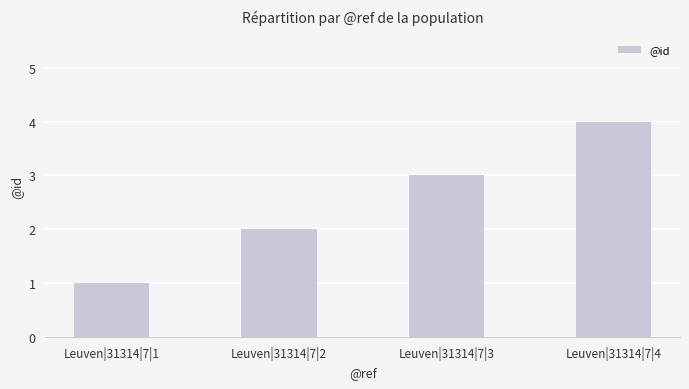

Reading right to left, what are all the values shown in this chart?

Leuven|31314|7|4=4	Leuven|31314|7|3=3	Leuven|31314|7|2=2	Leuven|31314|7|1=1